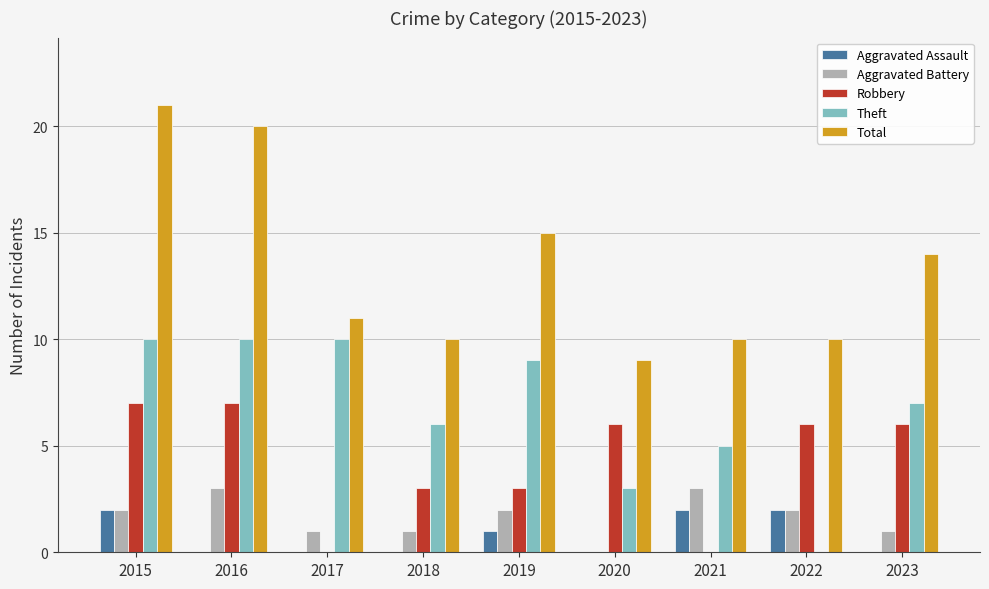

How many Aggravated Assault values are between 0 and 2?

9